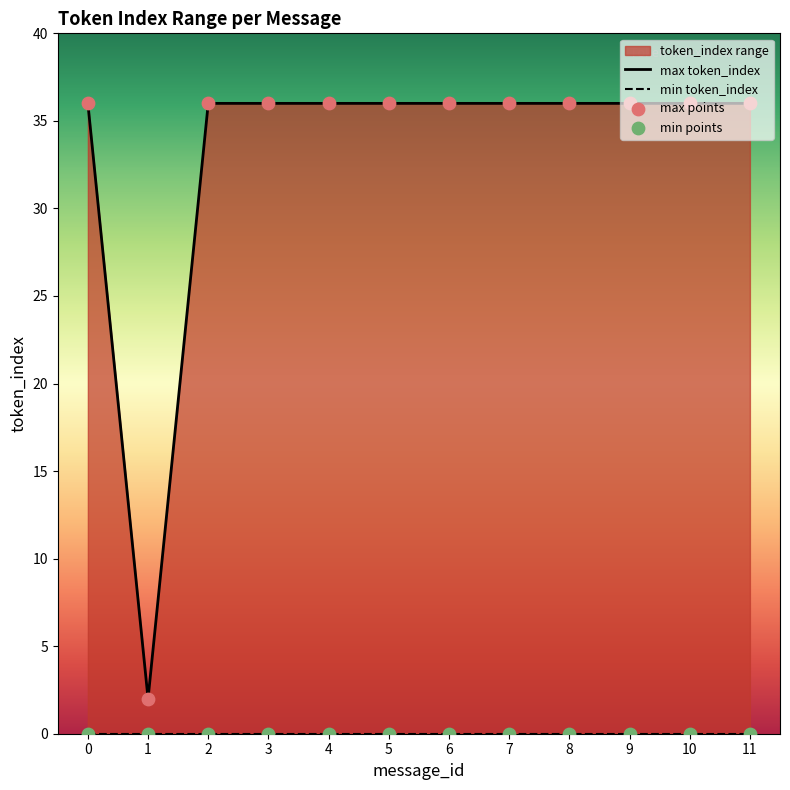

Between 6 and 1, which is larger?

6